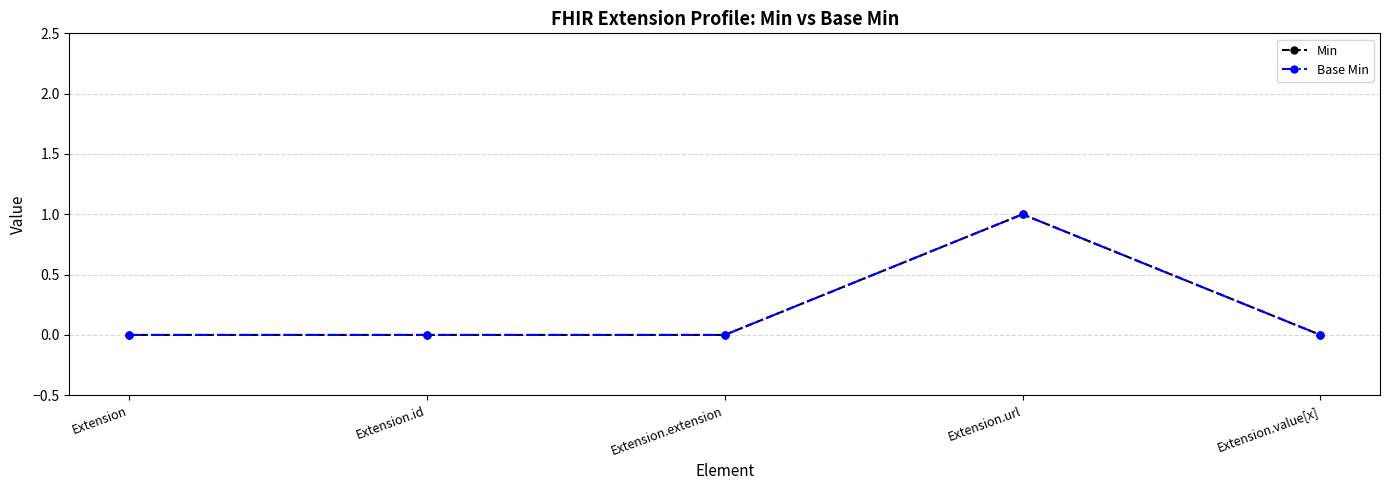

Is it true that Min equals 1 at Extension.value[x]?

False